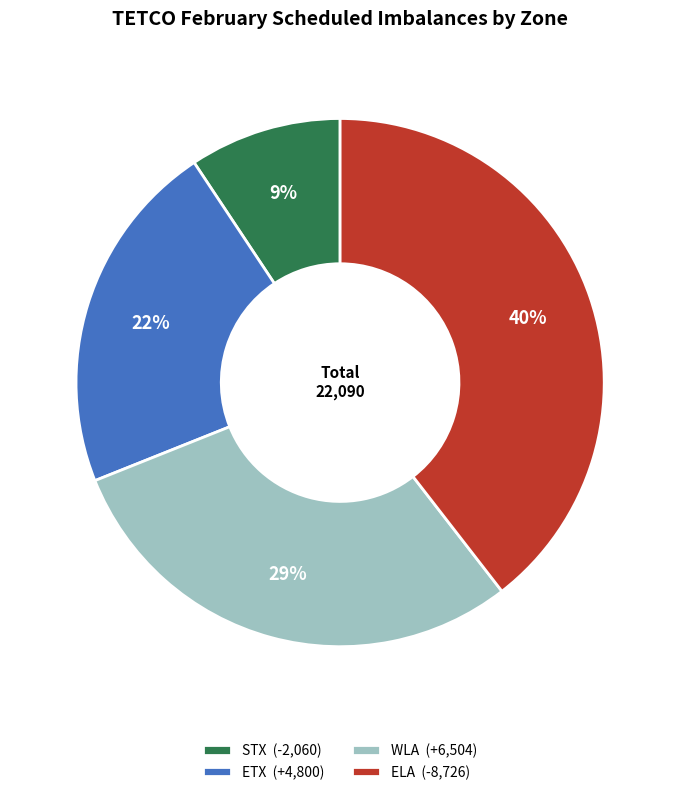

To the nearest percent, what is the average slice percentage?

25%